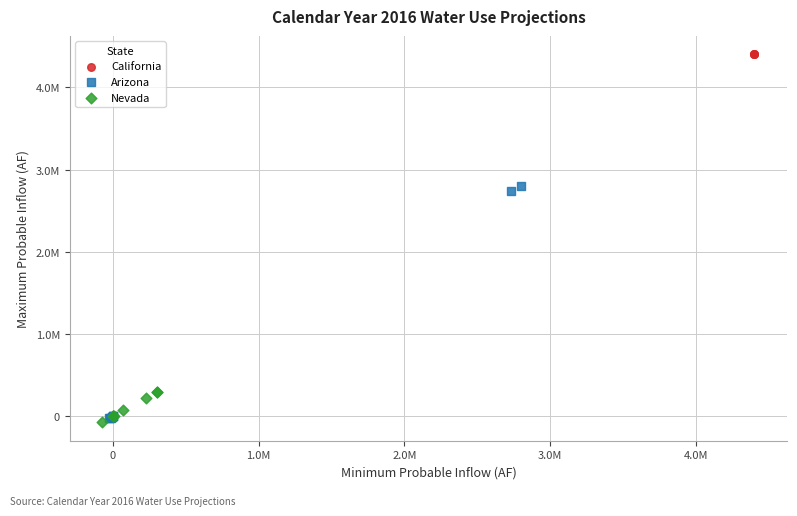

Which series contains the lowest Y value?

Nevada